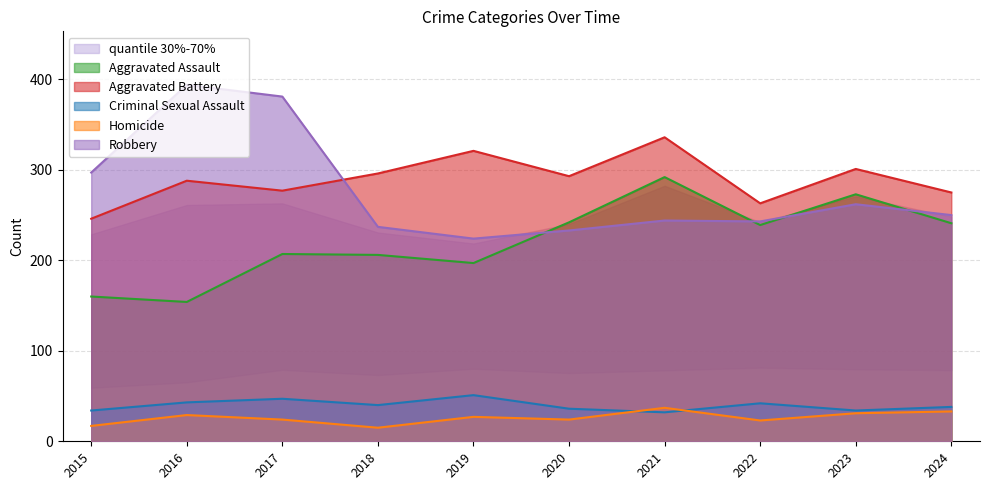

True or false: Robbery has more than 2 interior local peaks.

True